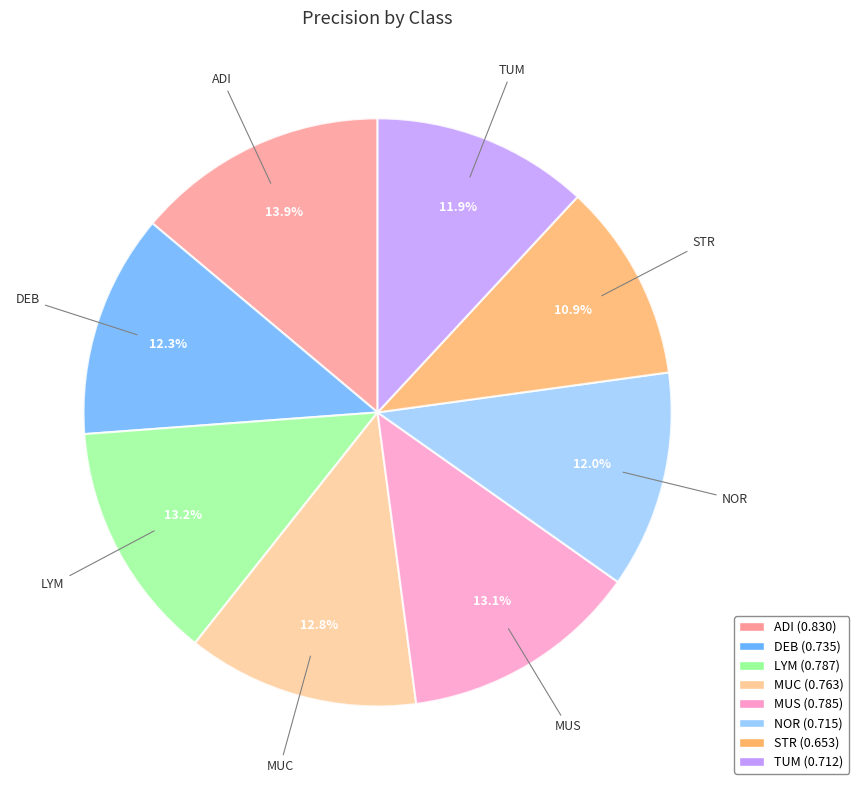

What percentage is the STR slice, to the nearest percent?

11%